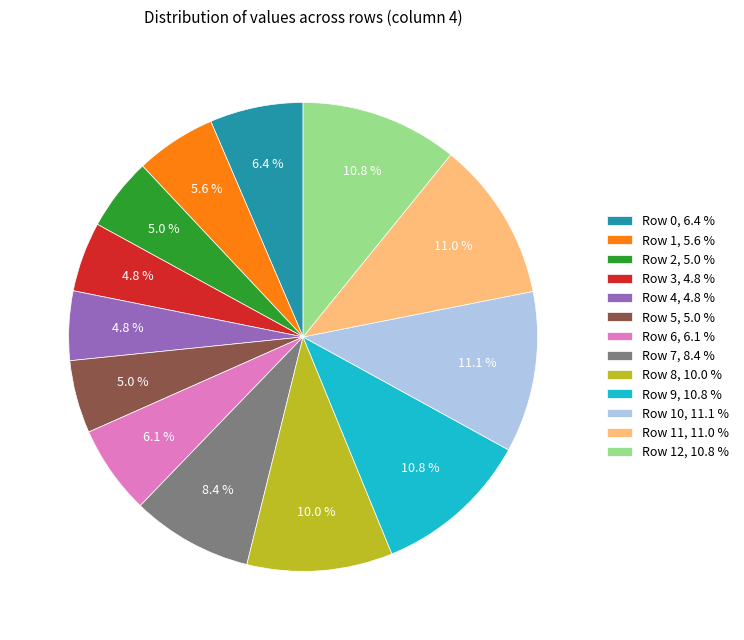

Which has a higher value, Row 4, 4.8 % or Row 9, 10.8 %?

Row 9, 10.8 %